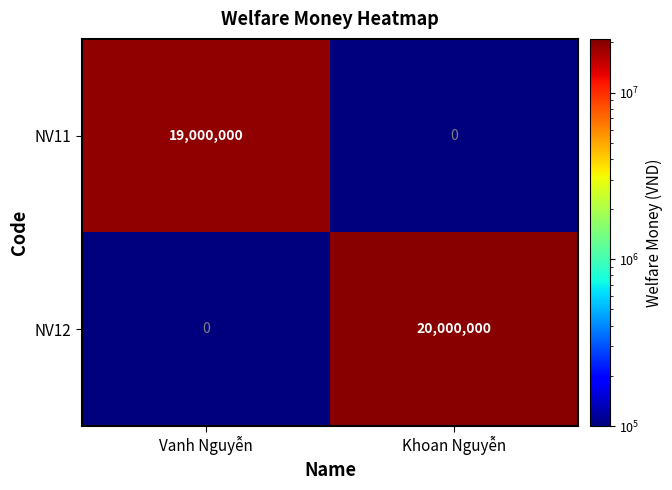

Is it true that NV11 equals 32775590 at Vanh Nguyễn?

False